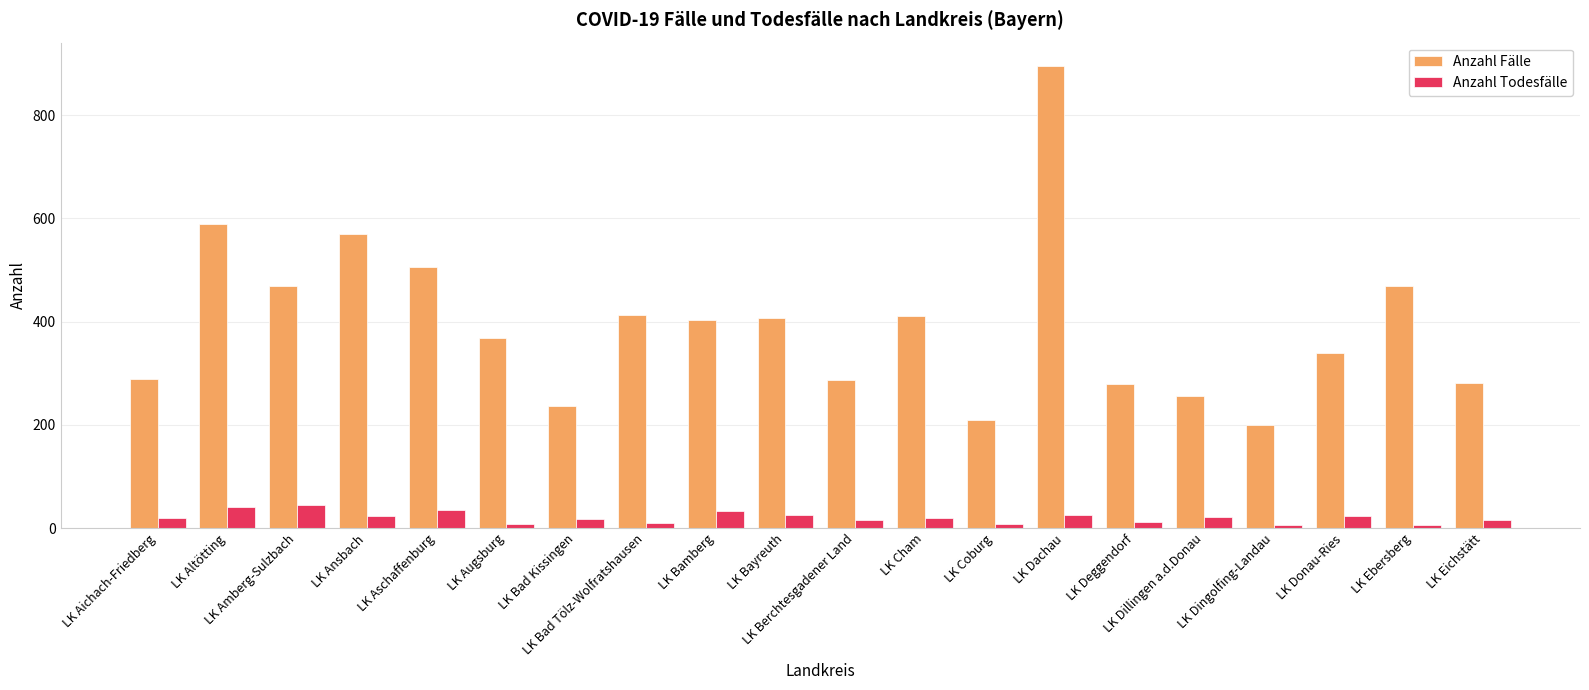

What is the label of the 3rd bar from the right?

LK Donau-Ries